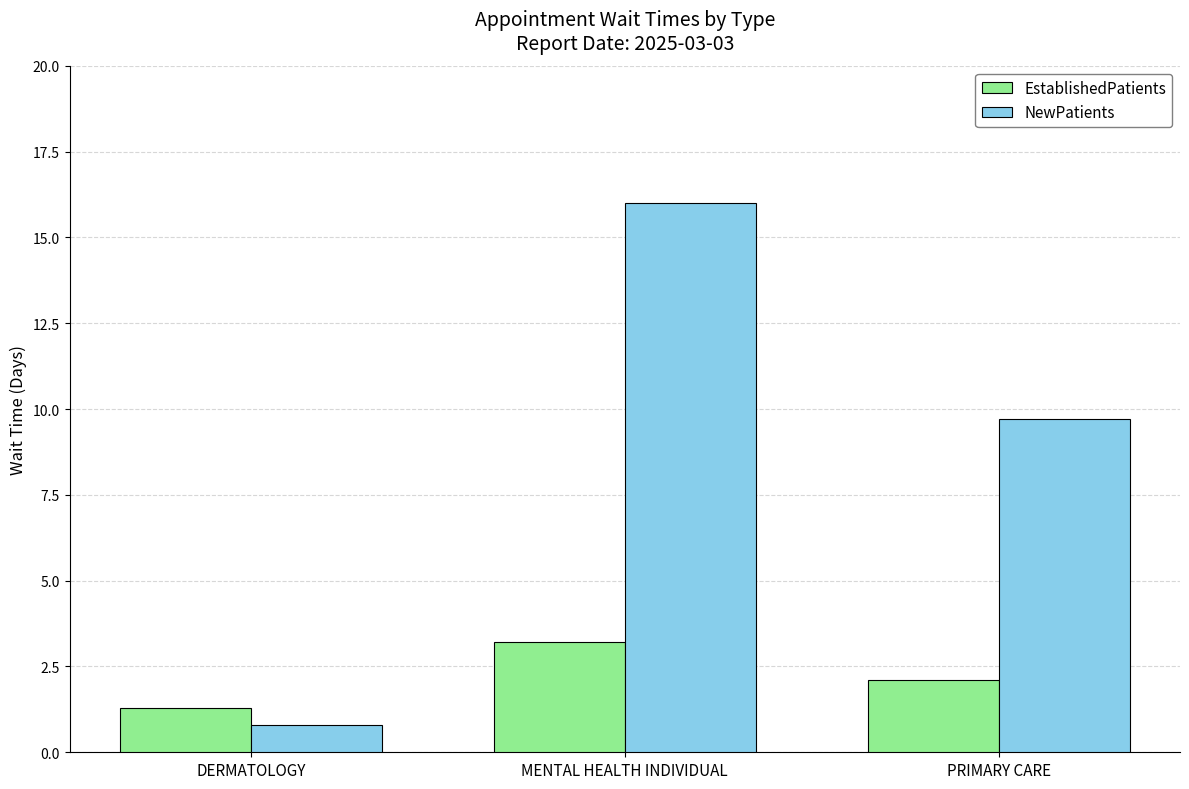

What is the label of the 1st bar from the left?

DERMATOLOGY